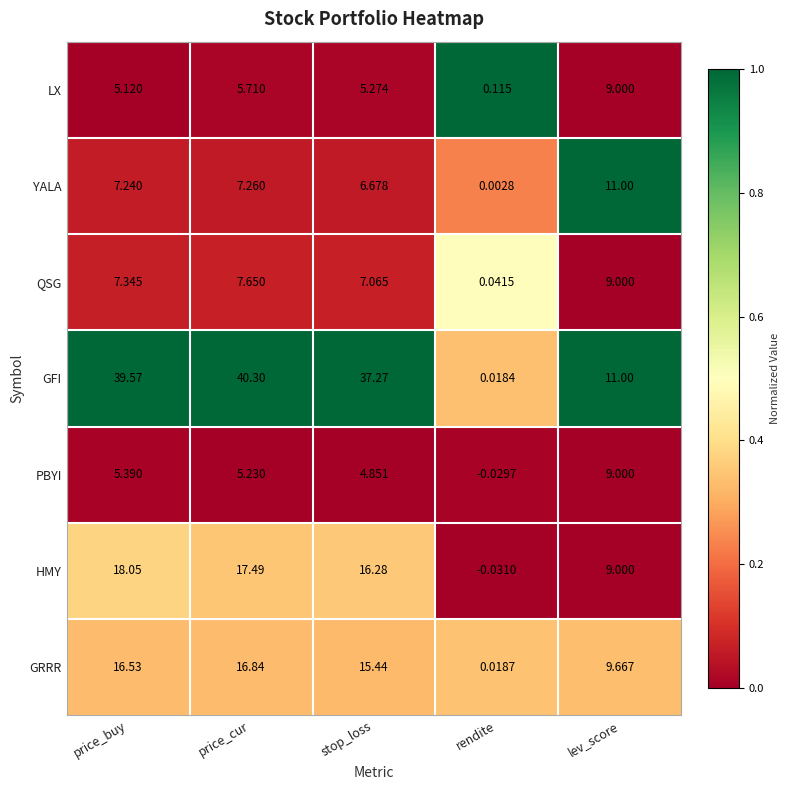

At price_buy, list the series in order from smallest to largest.

LX, PBYI, YALA, QSG, GRRR, HMY, GFI